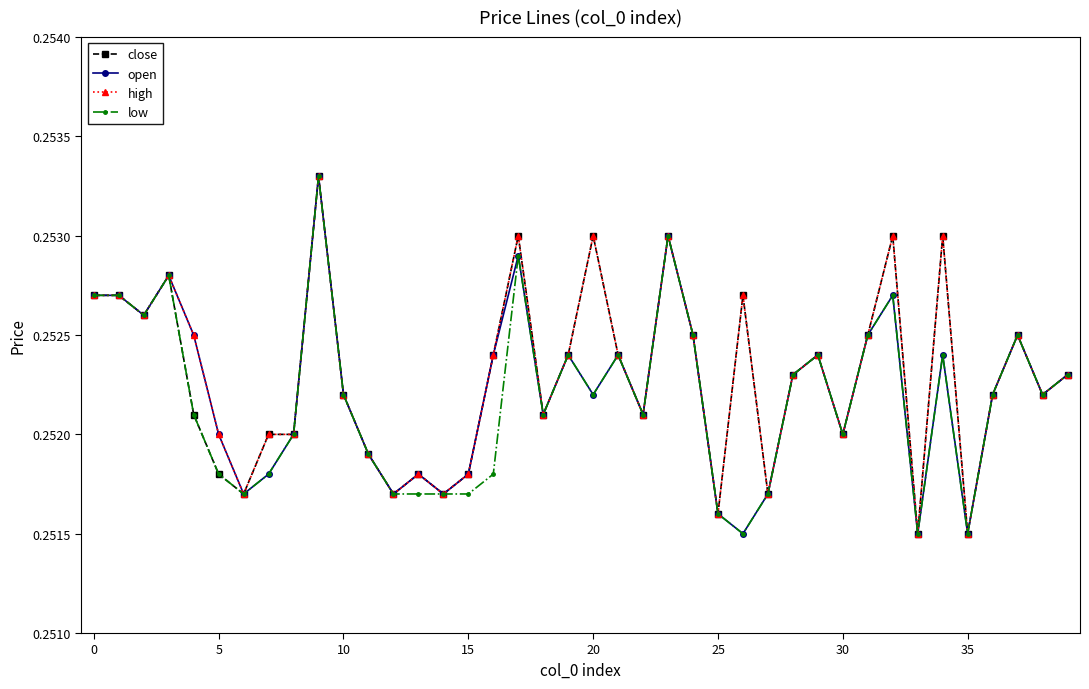

Count the open values in the range 0 to 1.

40